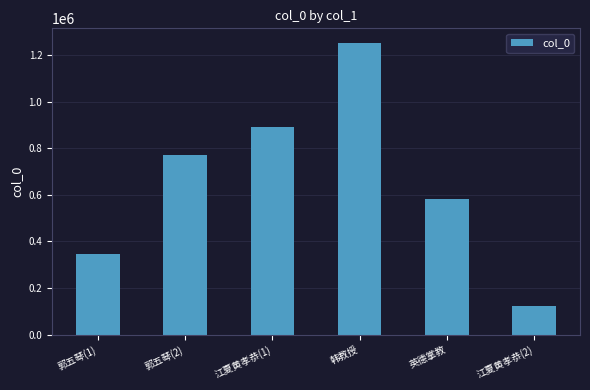

How many data points are less than 770529?

3